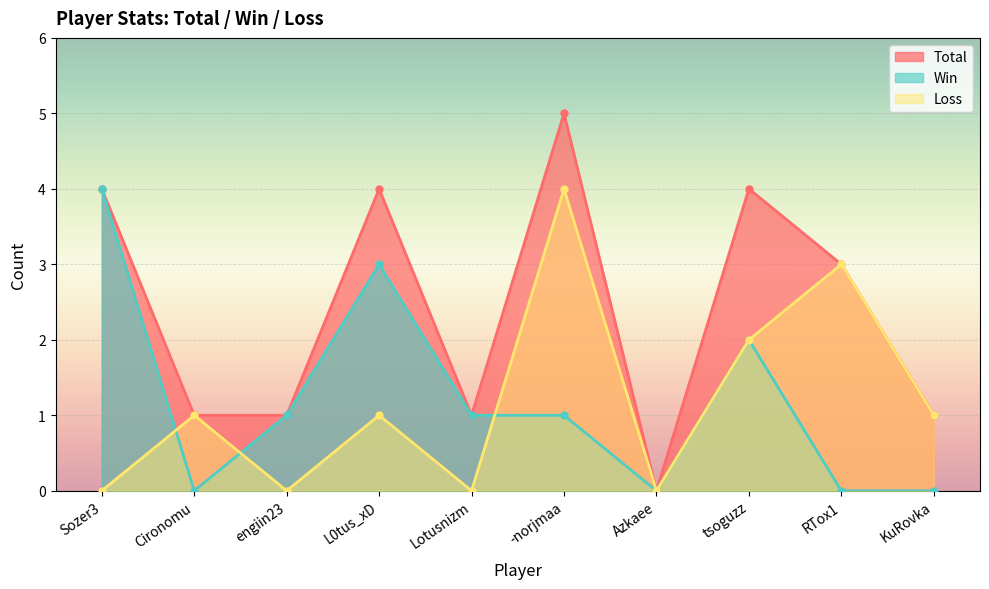

How many Loss values are between 0 and 2?

8